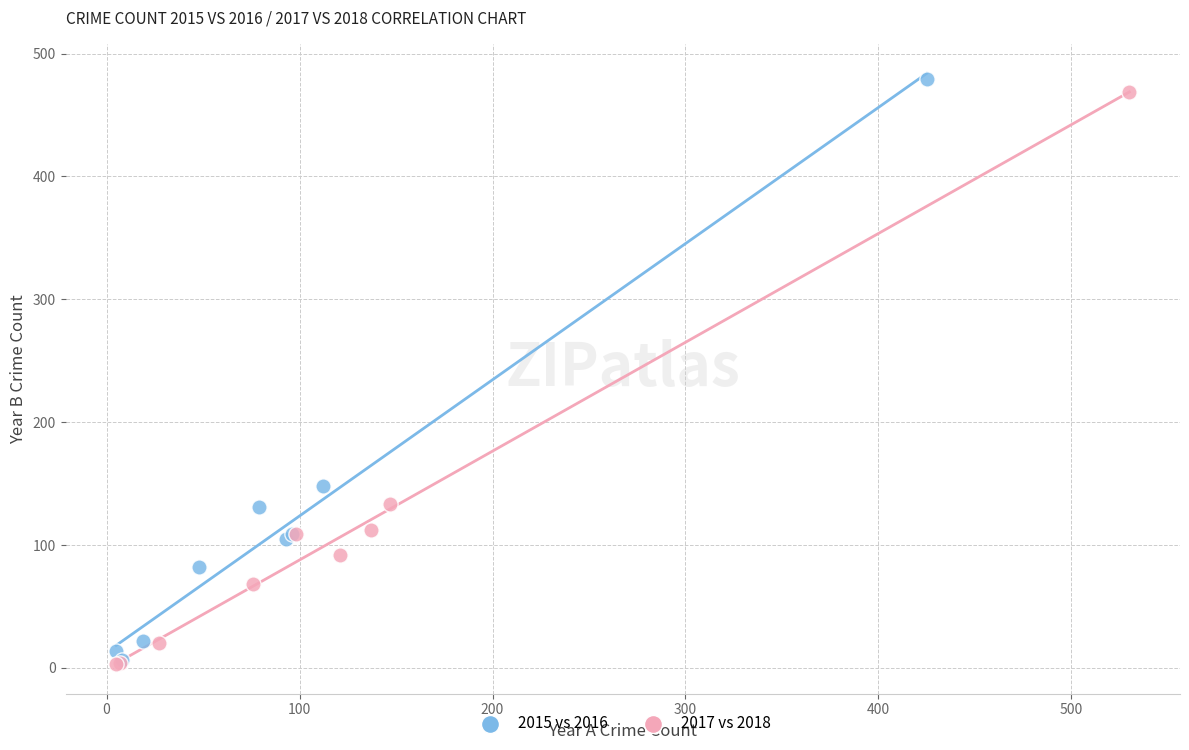

Which series reaches the maximum Y coordinate?

2015 vs 2016